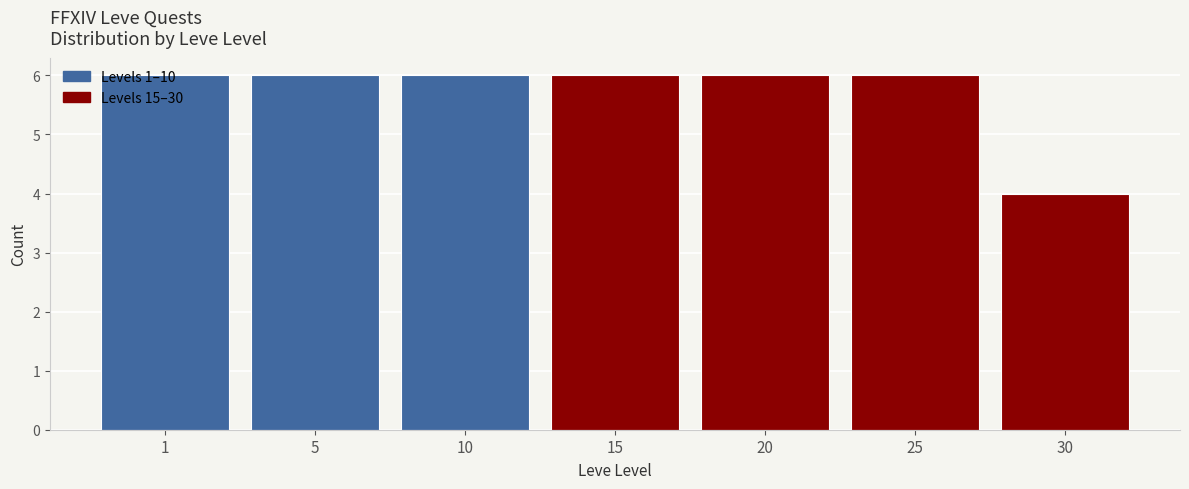

What is the value of the 5th bar from the left?

6